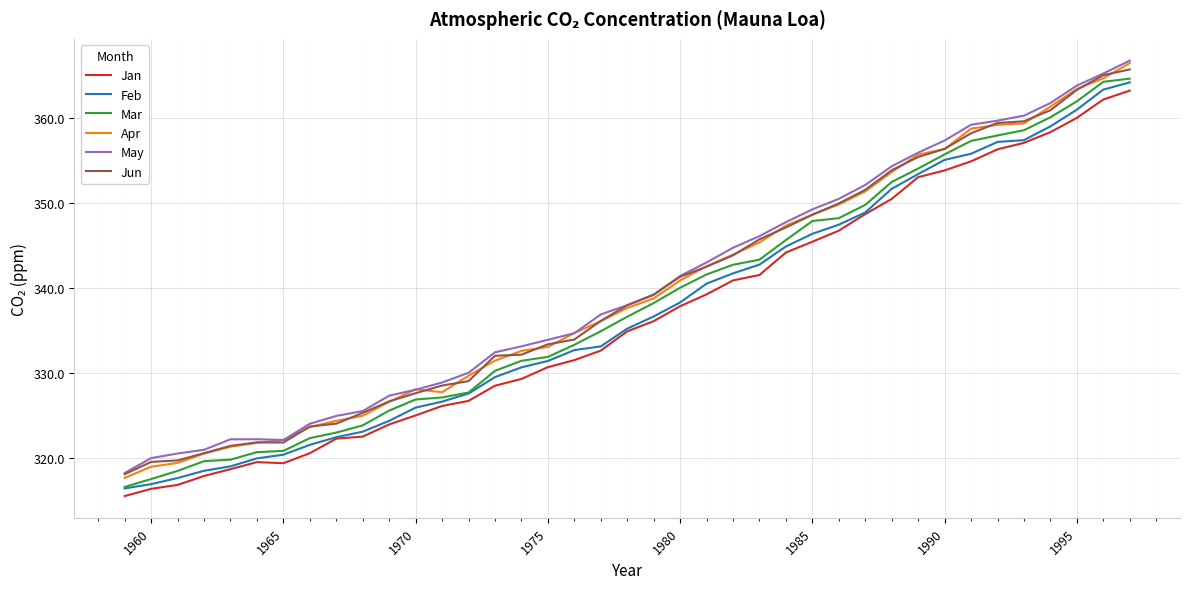

What is the smallest value displayed?

315.6